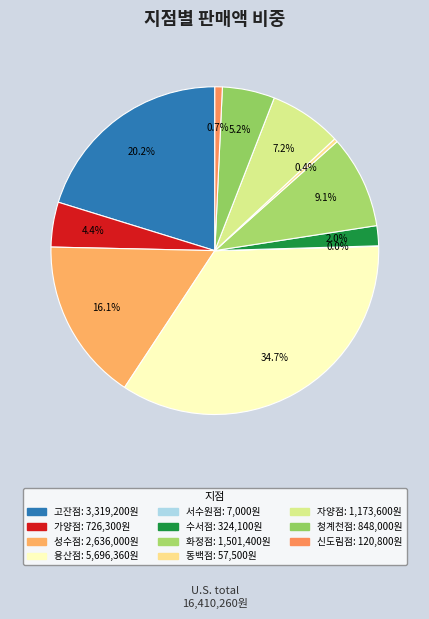

To the nearest percent, what is the difference between the largest and smallest slice percentages?

35%